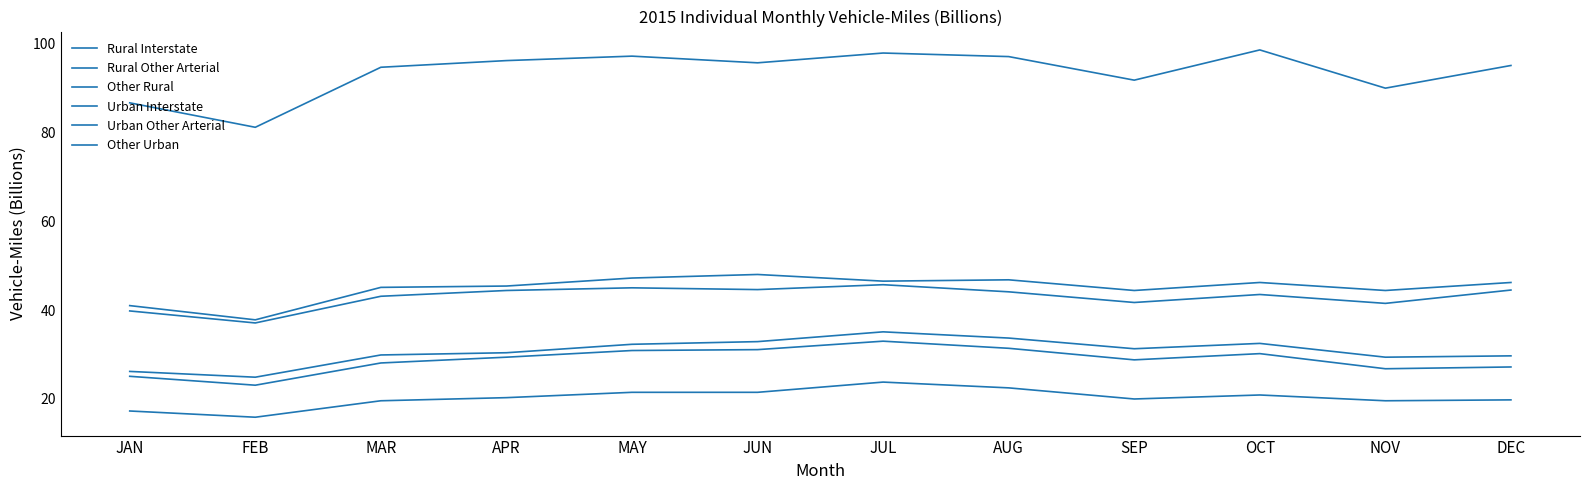

In Other Urban, how many points are lower than both neighbors (excluding endpoints)?

4